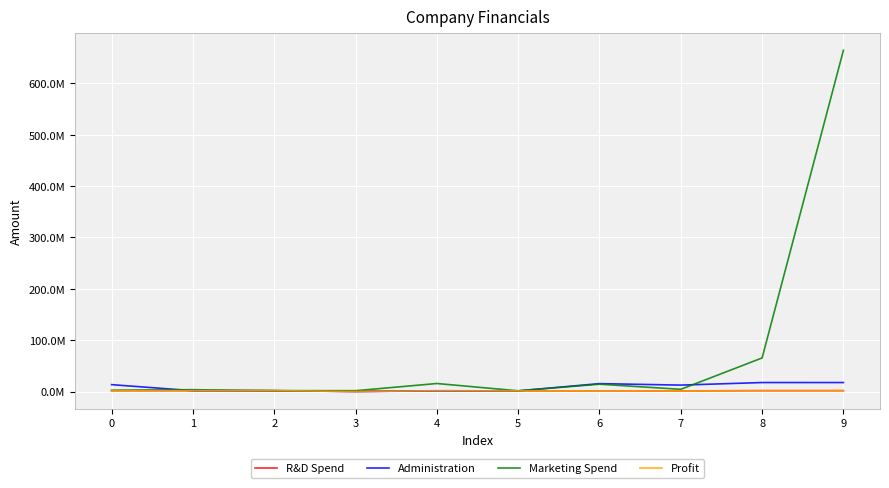

Reading right to left, list all the values displayed in this chart.

R&D Spend: 9=1759302.4	8=1748392.6	7=1256473.6	6=1385940.5	5=1265748.7	4=1562732.5	3=162813.7	2=1784910.4	1=1729302.5	0=1637281.3
Administration: 9=17543212.4	8=17554242.6	7=12554323.6	6=15432140.5	5=1345678.7	4=1234532.5	3=176543.7	2=1546780.4	1=1654302.5	0=13456781.3
Marketing Spend: 9=664347654.4	8=65433678.6	7=4324789.6	6=14325890.5	5=1456788.7	4=15642142.5	3=1643256.7	2=1784910.4	1=3628142.5	0=2563721.3
Profit: 9=1759302.4	8=1748392.6	7=1256473.6	6=1385940.5	5=1265748.7	4=1562732.5	3=162813.7	2=1784910.4	1=1729302.5	0=1637281.3